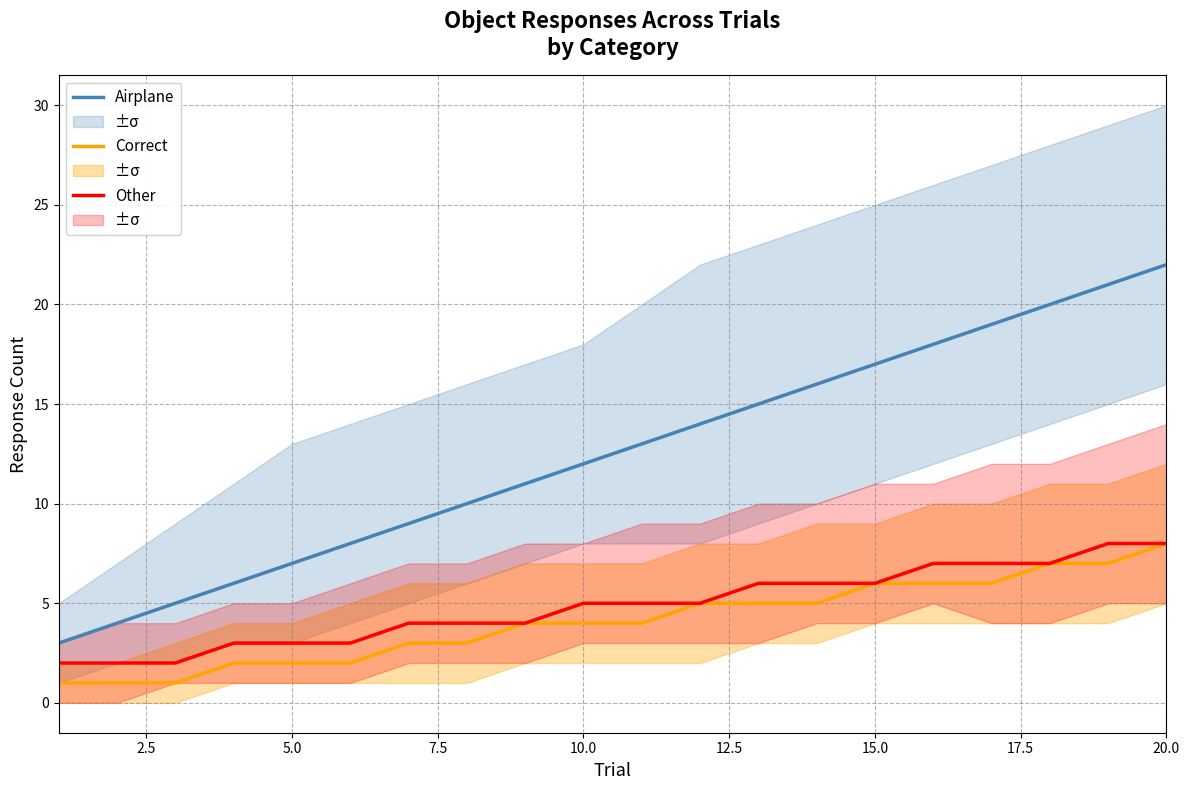

How many data points in Other are less than 5?

9